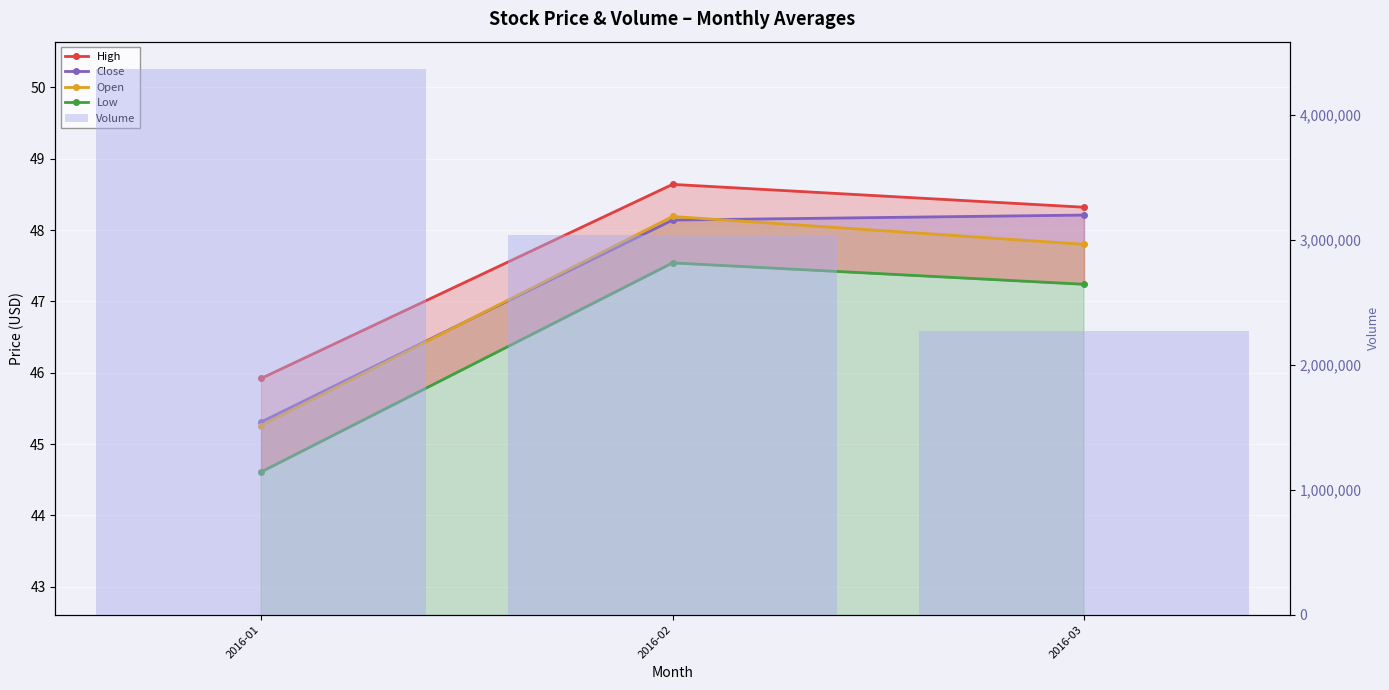

Count the number of categories in the chart.

3